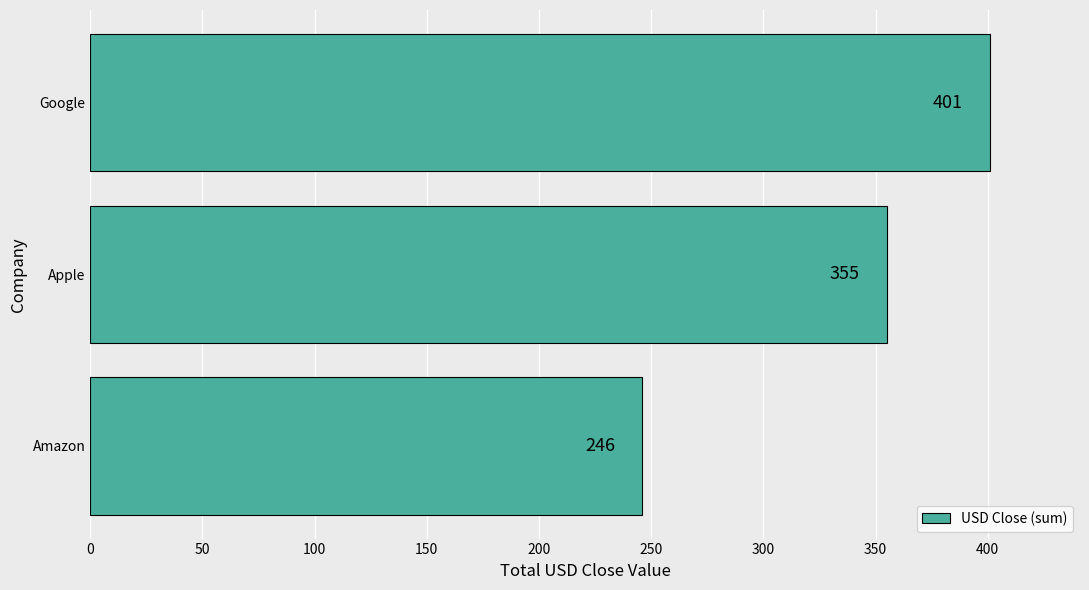

What is the difference between the maximum and minimum values?

155